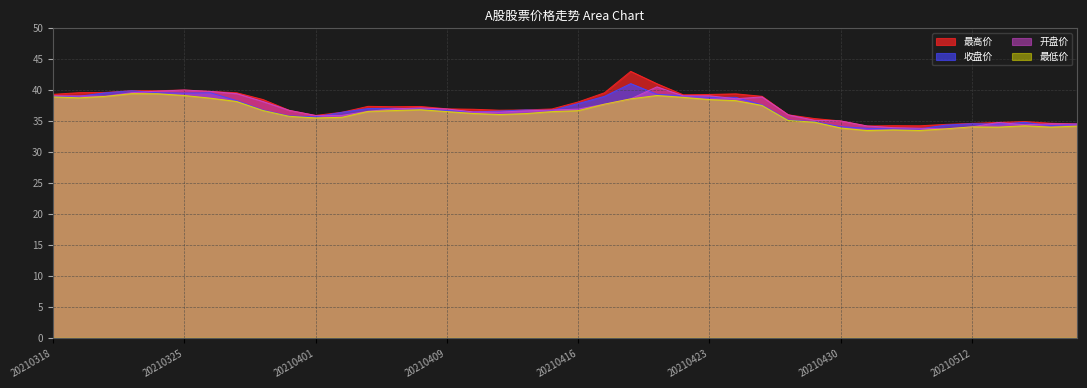

True or false: 开盘价 and 最低价 cross at least once.

False